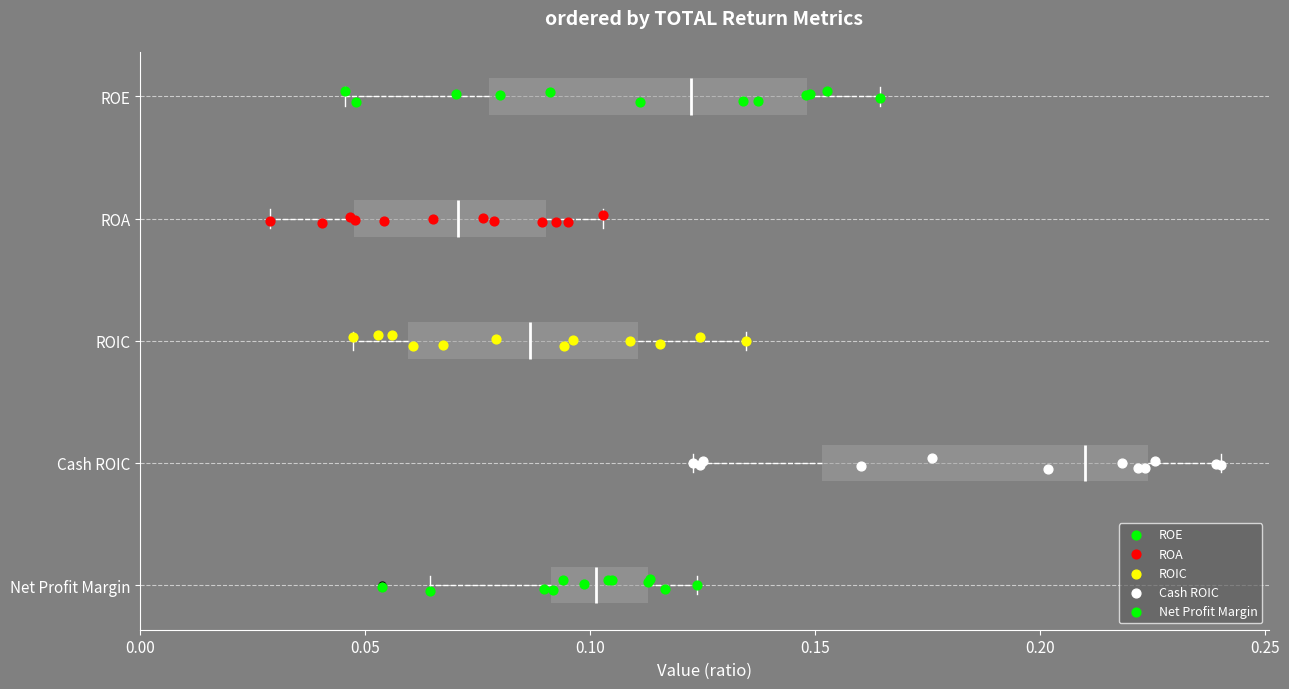

Which box's median line is the furthest to the right?

Cash ROIC